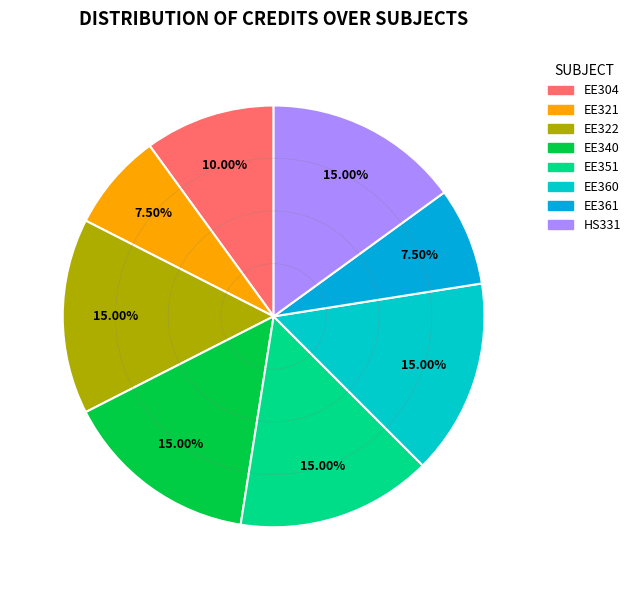

To the nearest percent, what is the average slice percentage?

12%